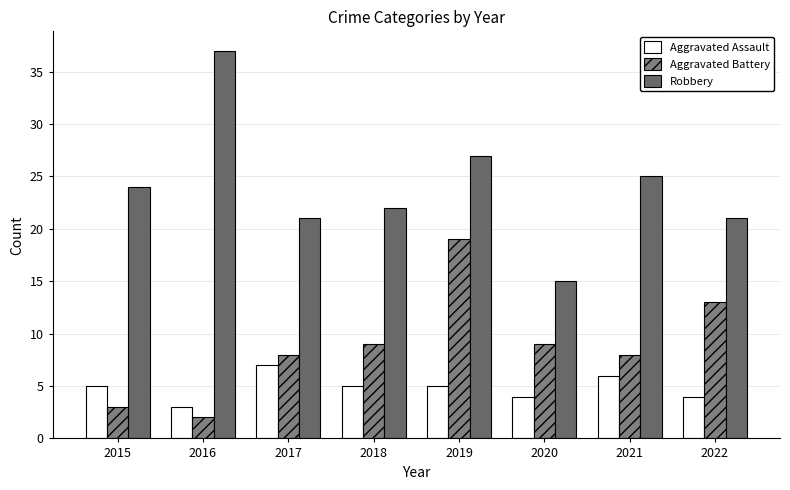

Reading right to left, what are all the values shown in this chart?

Aggravated Assault: 2022=4	2021=6	2020=4	2019=5	2018=5	2017=7	2016=3	2015=5
Aggravated Battery: 2022=13	2021=8	2020=9	2019=19	2018=9	2017=8	2016=2	2015=3
Robbery: 2022=21	2021=25	2020=15	2019=27	2018=22	2017=21	2016=37	2015=24